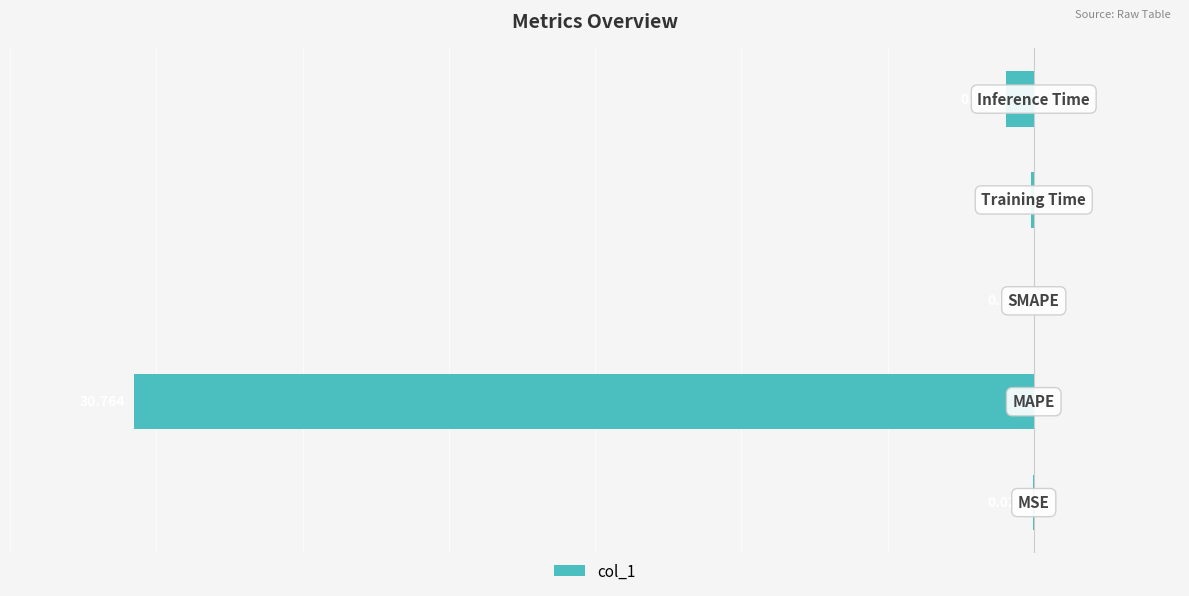

Rank the categories by value from lowest to highest.

1, 4, 3, 0, 2